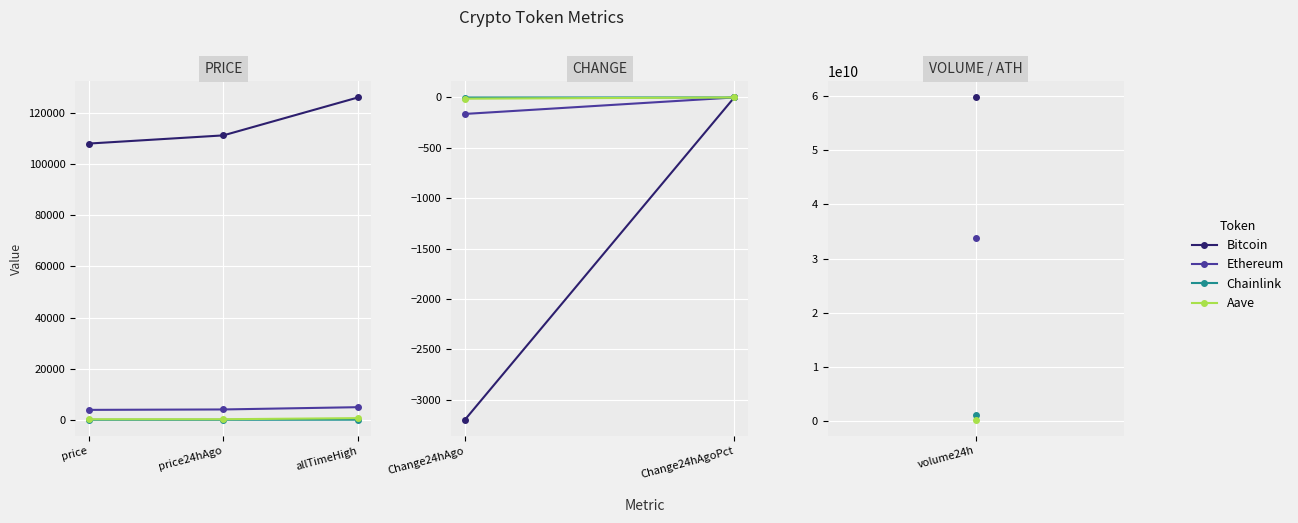

Is this an area chart (filled region under the line)?

No